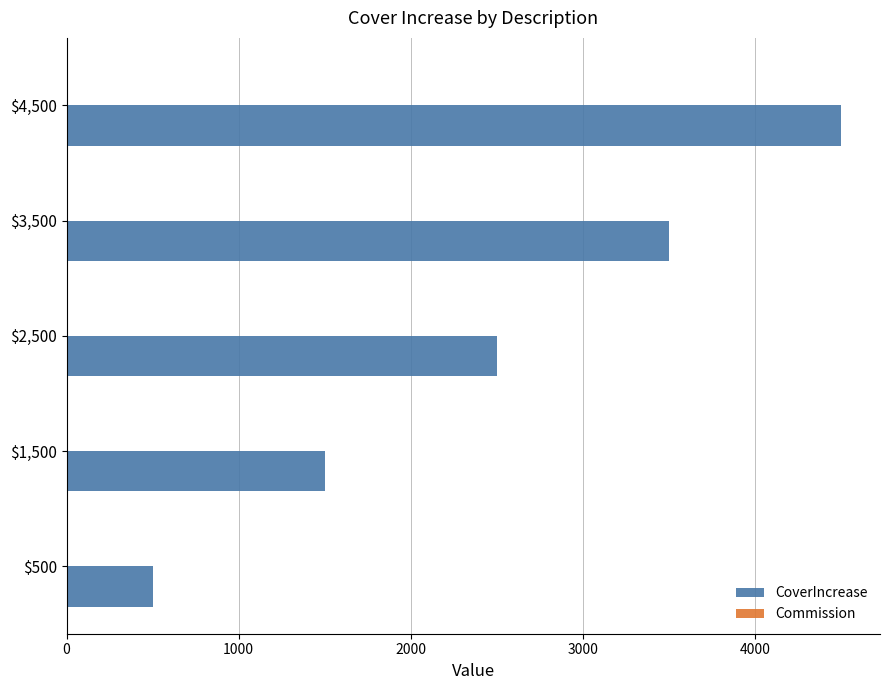

What is the minimum value shown in the chart?

500